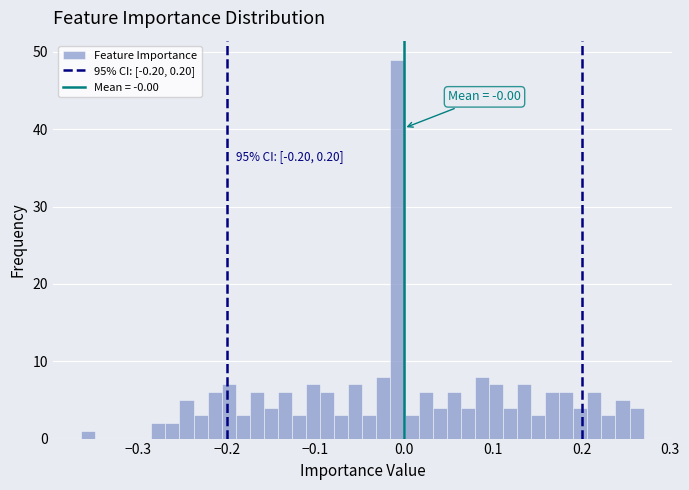

Around what value on the x-axis is the tallest bar? Give the approximate position of its centre, as read against the axis.

-0.01